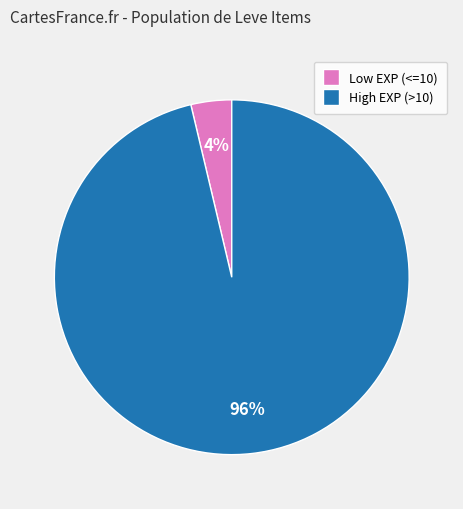

To the nearest percent, what is the average slice percentage?

50%